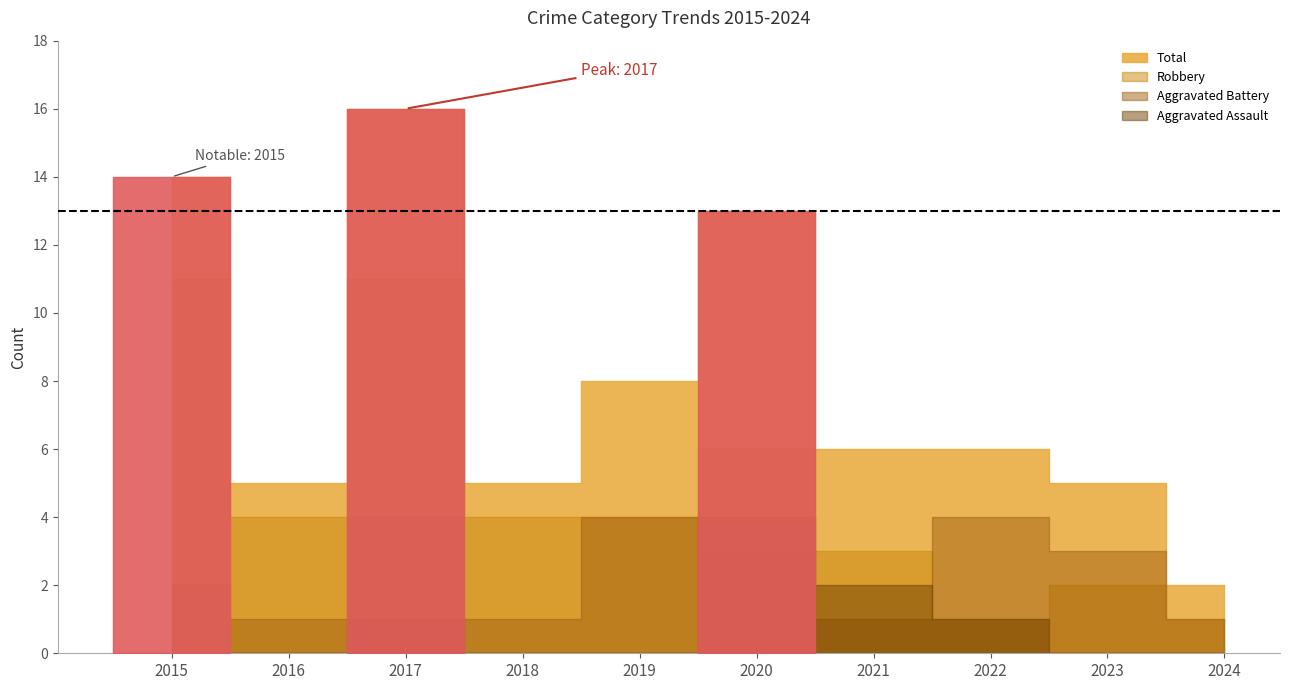

What is the difference between the maximum and second lowest values in the Total series?

11